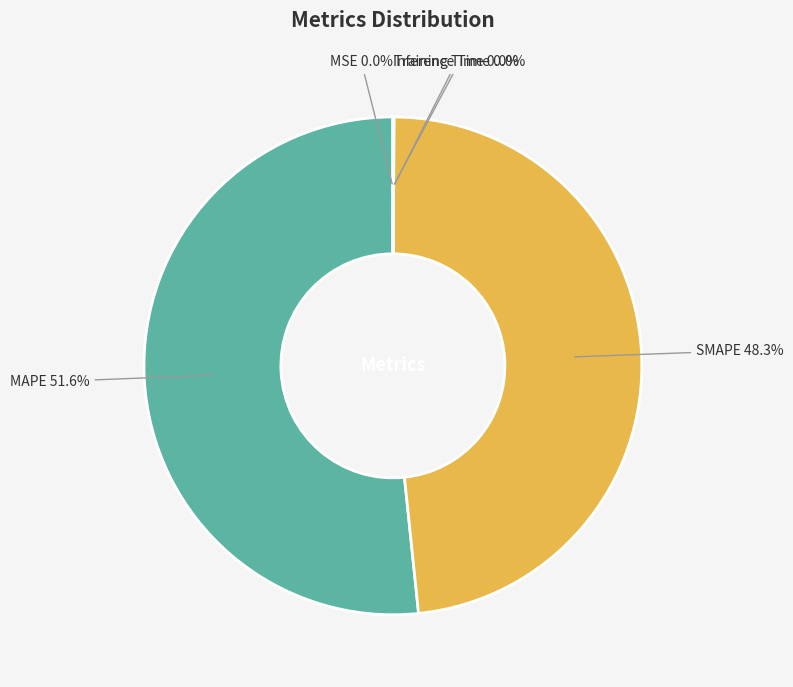

Between SMAPE and MAPE, which is larger?

MAPE